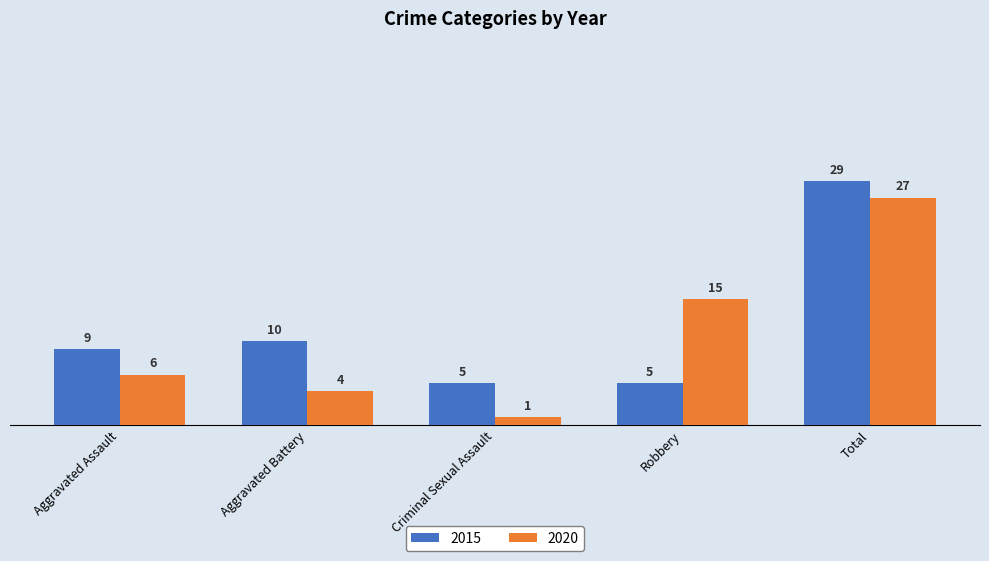

What is the value of the 2020 bar at the 4th from the left?

15